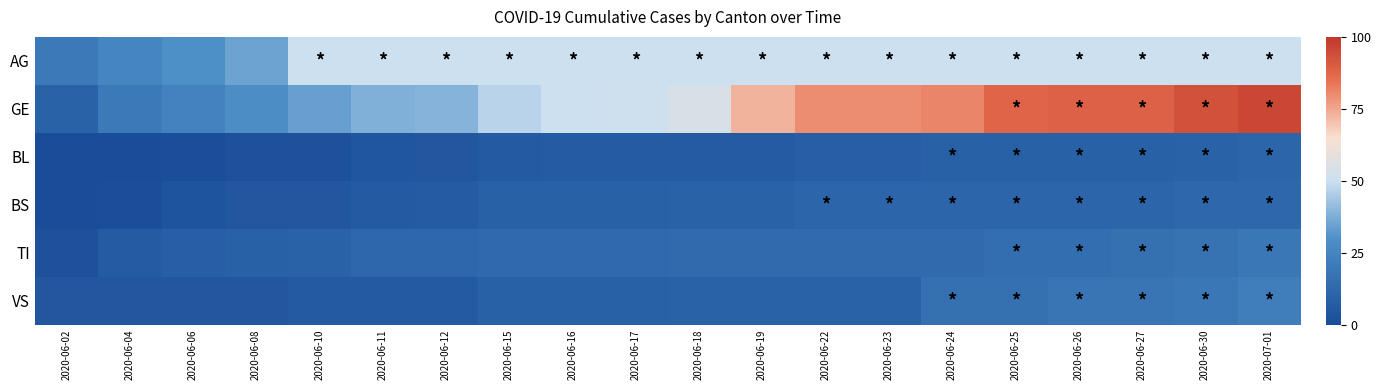

Reading left to right, list all the values displayed in this chart.

AG: 2020-06-02=20	2020-06-04=25	2020-06-06=30	2020-06-08=35	2020-06-10=50	2020-06-11=50	2020-06-12=50	2020-06-15=50	2020-06-16=50	2020-06-17=50	2020-06-18=50	2020-06-19=50	2020-06-22=50	2020-06-23=50	2020-06-24=50	2020-06-25=50	2020-06-26=50	2020-06-27=50	2020-06-30=50	2020-07-01=50
GE: 2020-06-02=10	2020-06-04=20	2020-06-06=24	2020-06-08=29	2020-06-10=34	2020-06-11=38	2020-06-12=39	2020-06-15=47	2020-06-16=50	2020-06-17=51	2020-06-18=54	2020-06-19=73	2020-06-22=80	2020-06-23=80	2020-06-24=81	2020-06-25=88	2020-06-26=89	2020-06-27=89	2020-06-30=93	2020-07-01=96
BL: 2020-06-02=0	2020-06-04=0	2020-06-06=1	2020-06-08=2	2020-06-10=2	2020-06-11=4	2020-06-12=5	2020-06-15=6	2020-06-16=7	2020-06-17=7	2020-06-18=7	2020-06-19=7	2020-06-22=8	2020-06-23=8	2020-06-24=9	2020-06-25=9	2020-06-26=9	2020-06-27=9	2020-06-30=10	2020-07-01=11
BS: 2020-06-02=0	2020-06-04=1	2020-06-06=3	2020-06-08=5	2020-06-10=5	2020-06-11=6	2020-06-12=7	2020-06-15=9	2020-06-16=9	2020-06-17=9	2020-06-18=10	2020-06-19=10	2020-06-22=11	2020-06-23=11	2020-06-24=11	2020-06-25=11	2020-06-26=11	2020-06-27=11	2020-06-30=12	2020-07-01=12
TI: 2020-06-02=2	2020-06-04=7	2020-06-06=8	2020-06-08=9	2020-06-10=10	2020-06-11=12	2020-06-12=12	2020-06-15=13	2020-06-16=13	2020-06-17=13	2020-06-18=14	2020-06-19=14	2020-06-22=14	2020-06-23=14	2020-06-24=14	2020-06-25=15	2020-06-26=15	2020-06-27=16	2020-06-30=17	2020-07-01=19
VS: 2020-06-02=5	2020-06-04=5	2020-06-06=5	2020-06-08=5	2020-06-10=6	2020-06-11=6	2020-06-12=6	2020-06-15=9	2020-06-16=9	2020-06-17=9	2020-06-18=10	2020-06-19=10	2020-06-22=10	2020-06-23=10	2020-06-24=16	2020-06-25=16	2020-06-26=18	2020-06-27=18	2020-06-30=19	2020-07-01=22